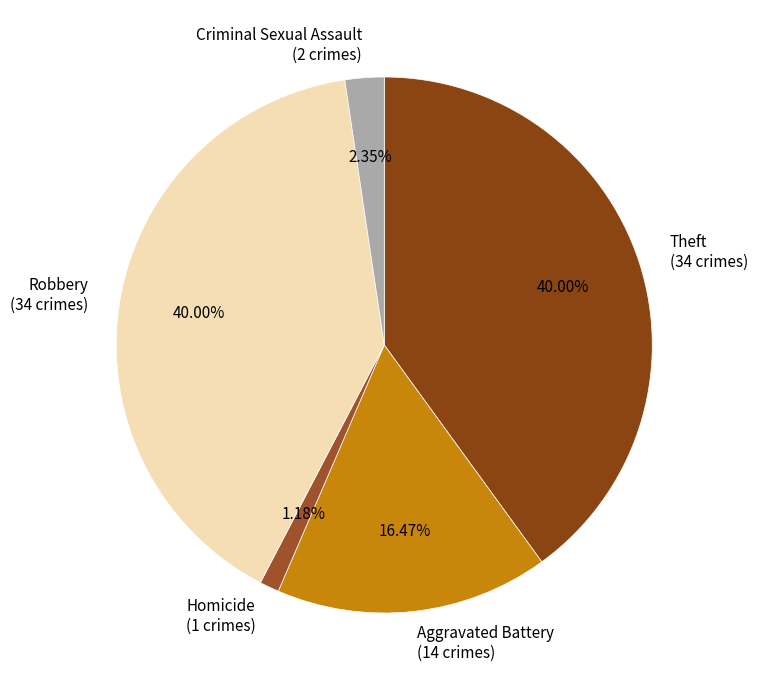

Does Criminal Sexual Assault account for over 50% of the chart?

No